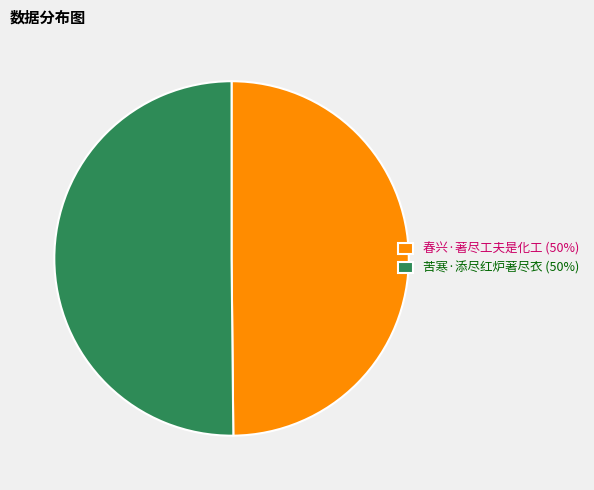

Is it true that 春兴·著尽工夫是化工 (50%) is 50% of the pie?

True